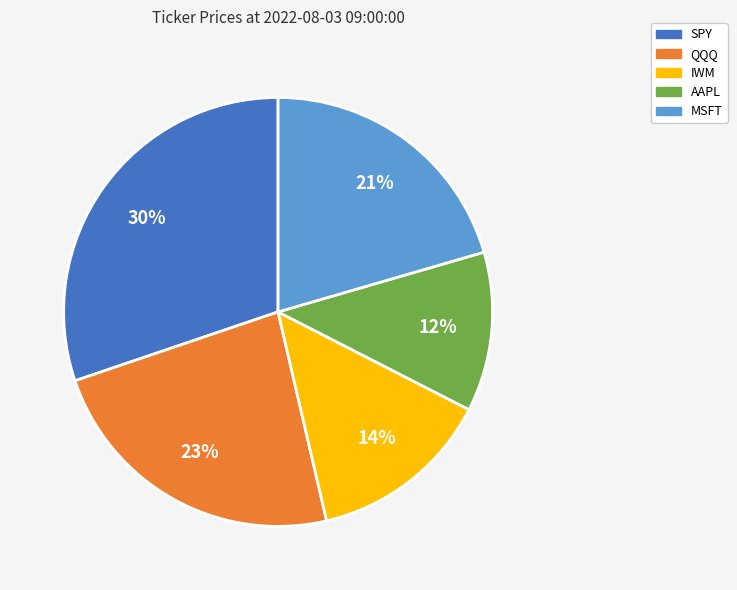

True or false: QQQ accounts for 23% of the total.

True